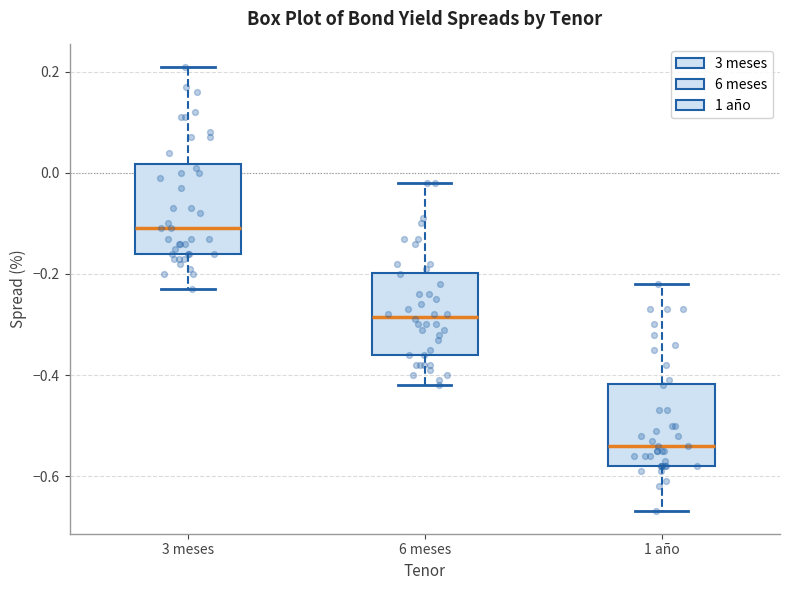

Reading left to right, read every box against the y-axis: the position of its median line, the range the box covers, and the ends of its whiskers. The values are not printed on the chart, so give them approximately, as read against the axis.

3 meses: median -0.10, box -0.16 to 0.02, whiskers -0.22 to 0.22
6 meses: median -0.28, box -0.36 to -0.20, whiskers -0.42 to -0.02
1 año: median -0.54, box -0.58 to -0.42, whiskers -0.66 to -0.22